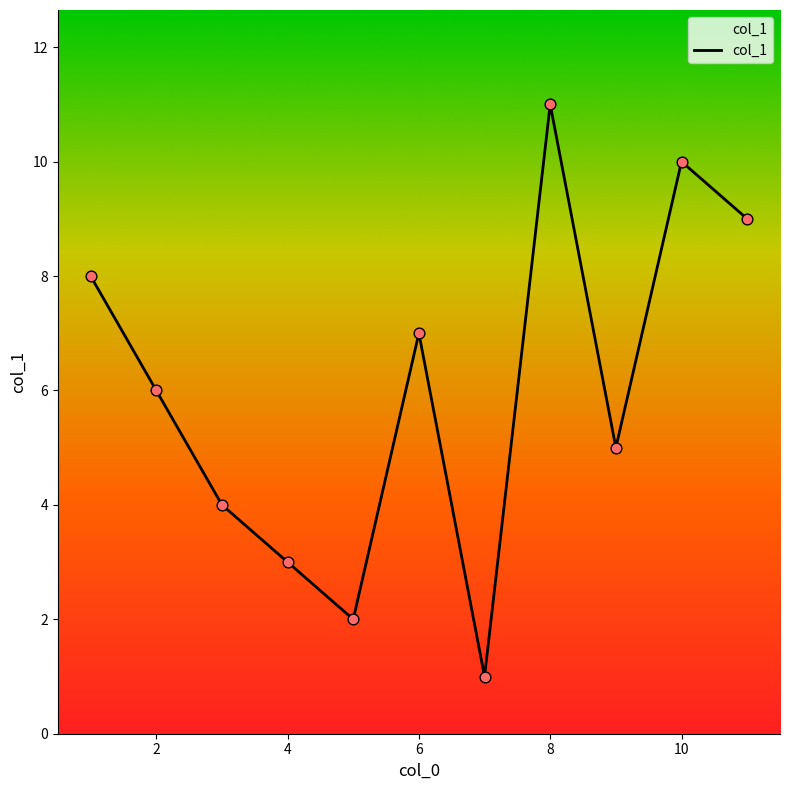

What is the difference between the maximum and minimum values?

10